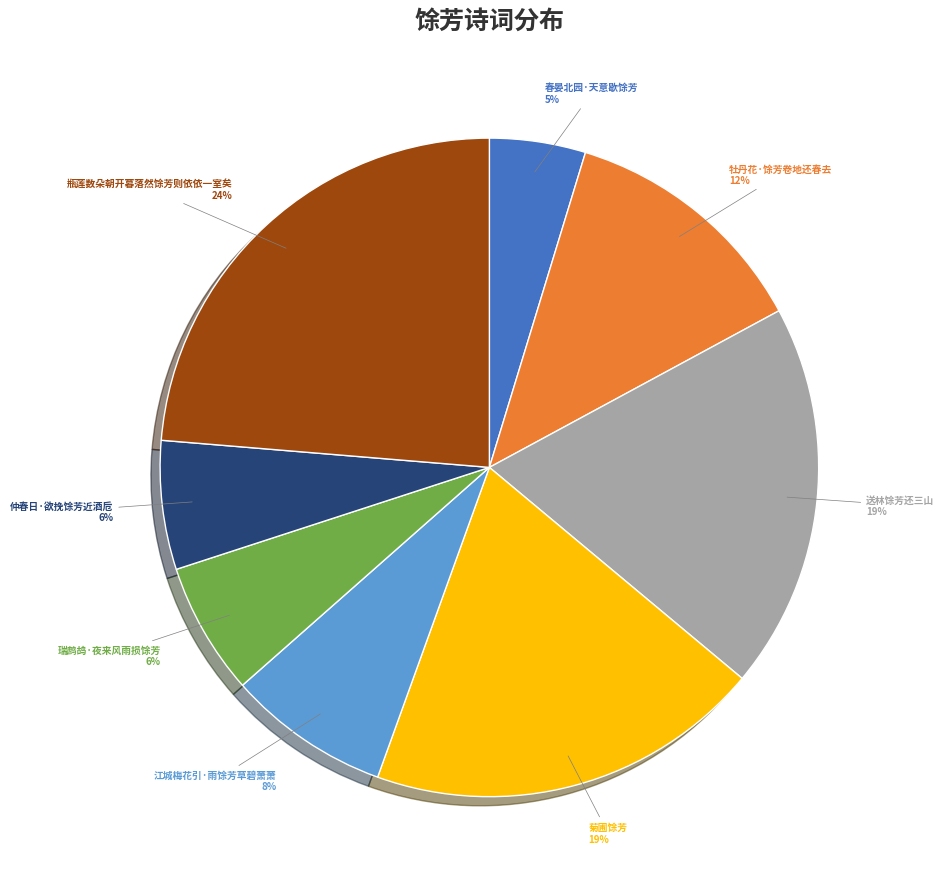

Which slice is the smallest?

春晏北园·天意歇馀芳